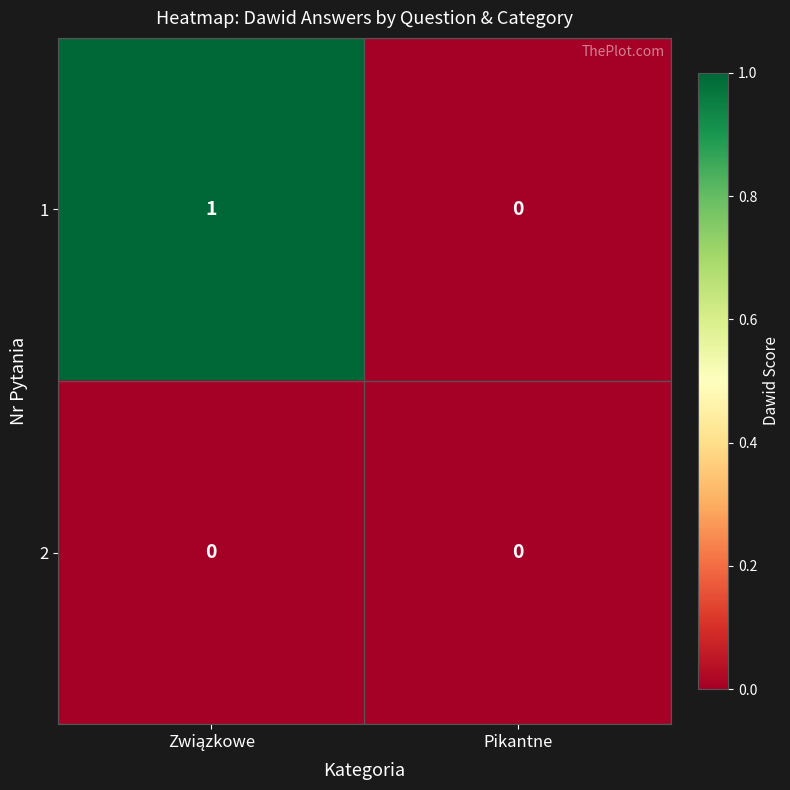

Rank the series by their maximum value, from lowest to highest.

2, 1